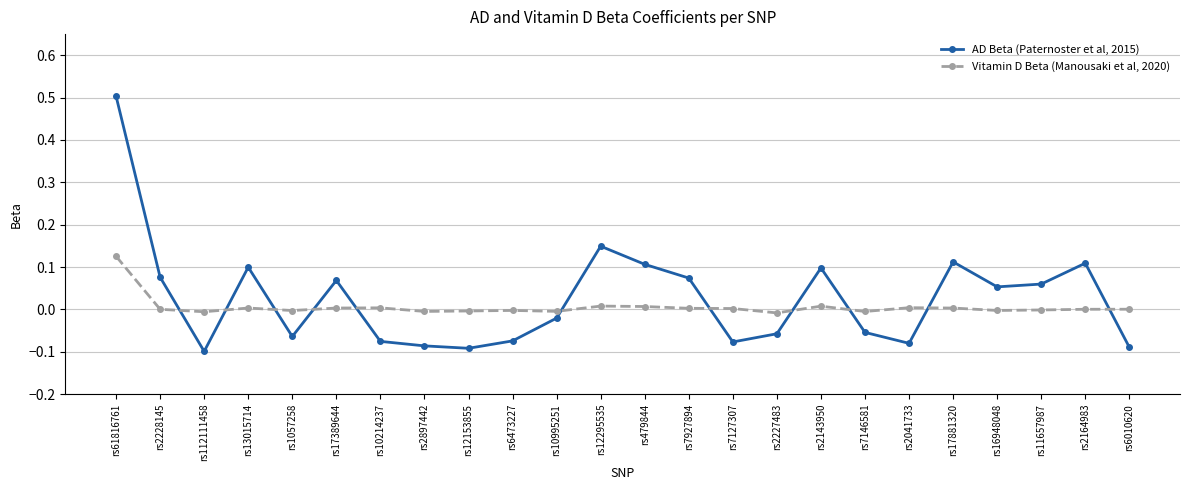

What is the difference between the maximum and minimum values in the AD Beta (Paternoster et al, 2015) series?

0.6